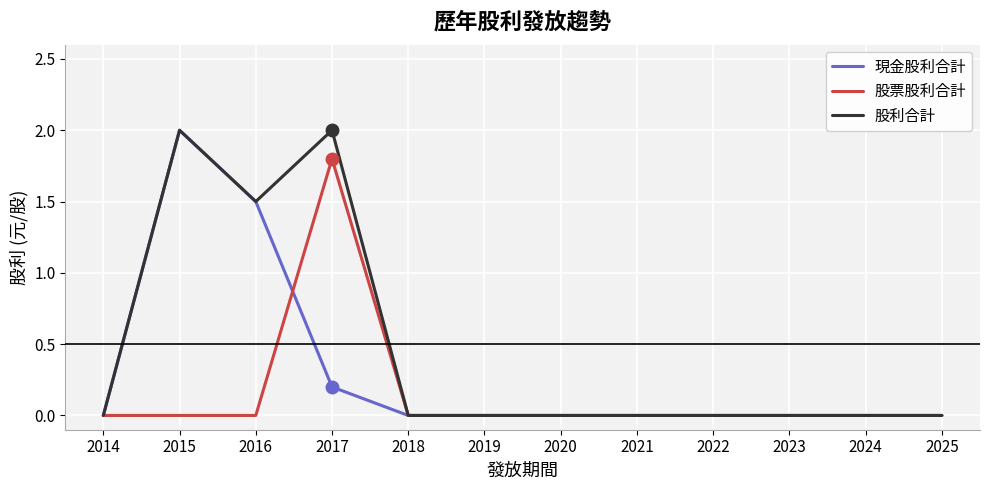

Where is 股利合計 nearest to the value 1?

2016